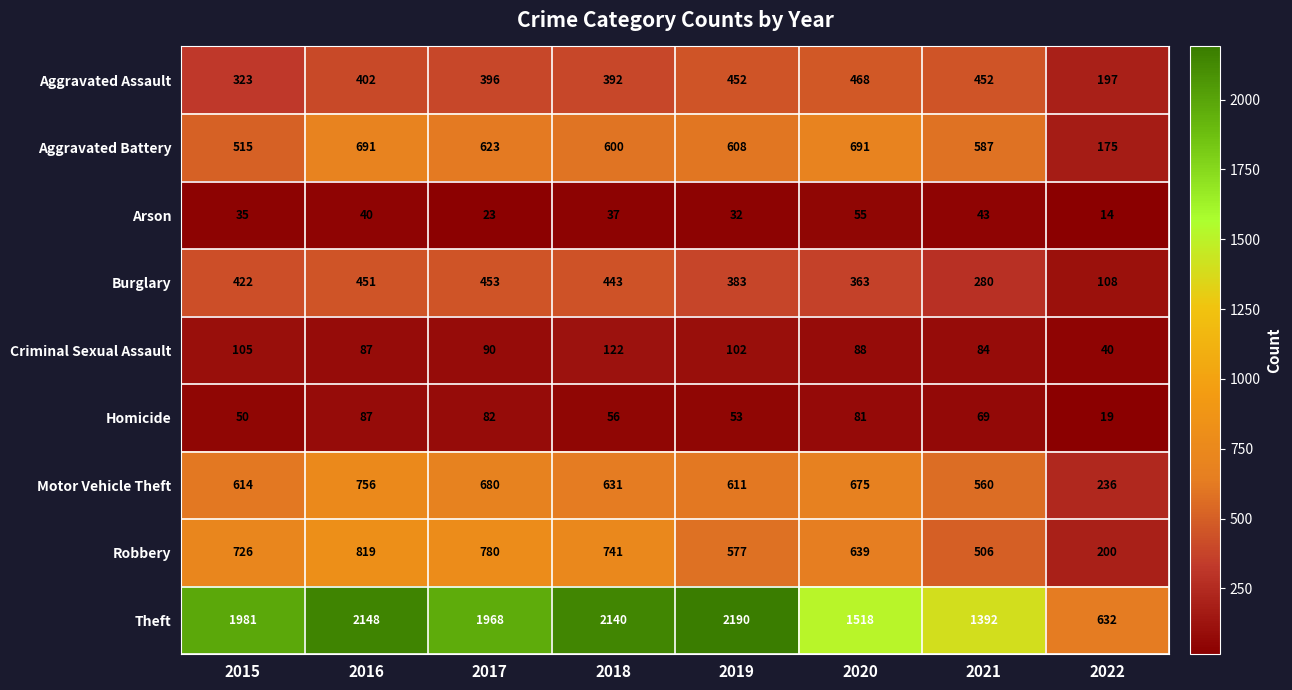

List the series in order of their peak value, highest first.

Theft, Robbery, Motor Vehicle Theft, Aggravated Battery, Aggravated Assault, Burglary, Criminal Sexual Assault, Homicide, Arson